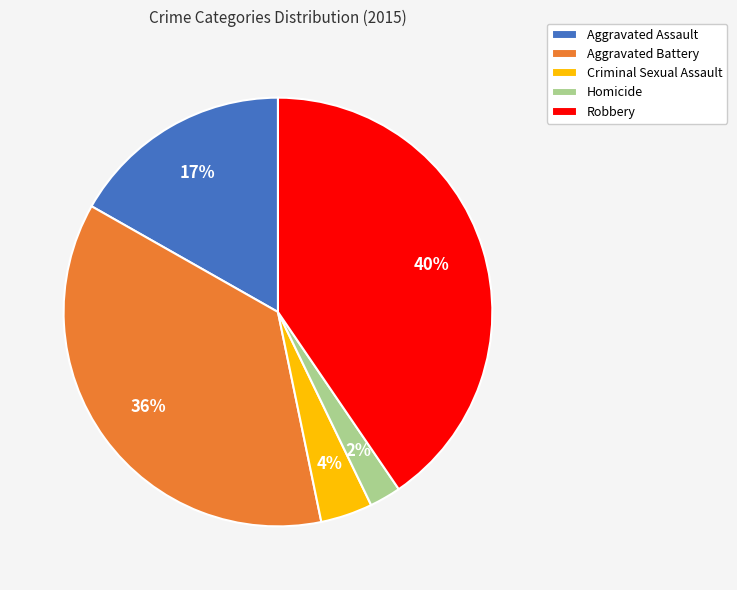

What percentage is the Robbery slice, to the nearest percent?

40%